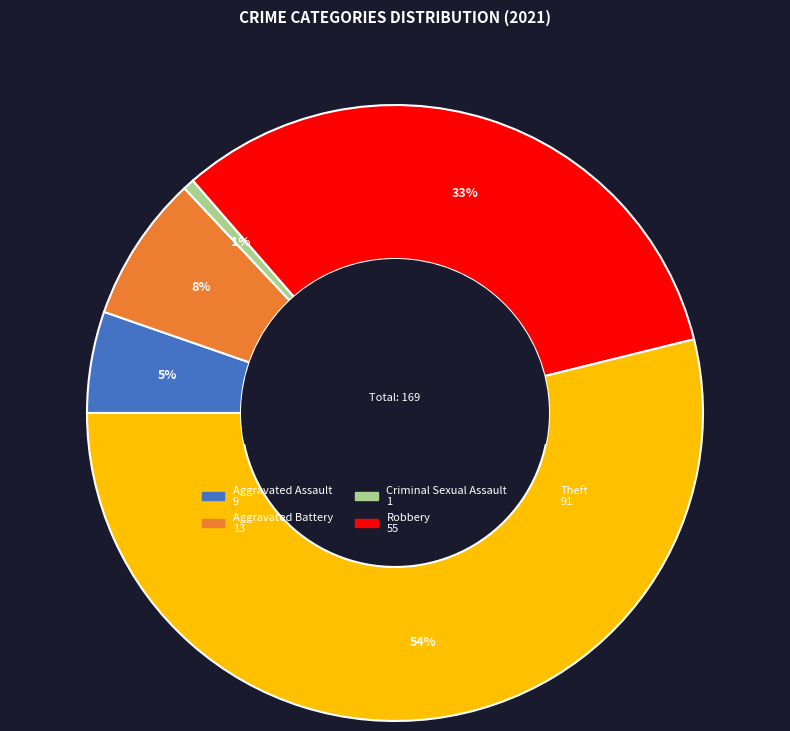

Between Theft and Robbery, which is larger?

Theft